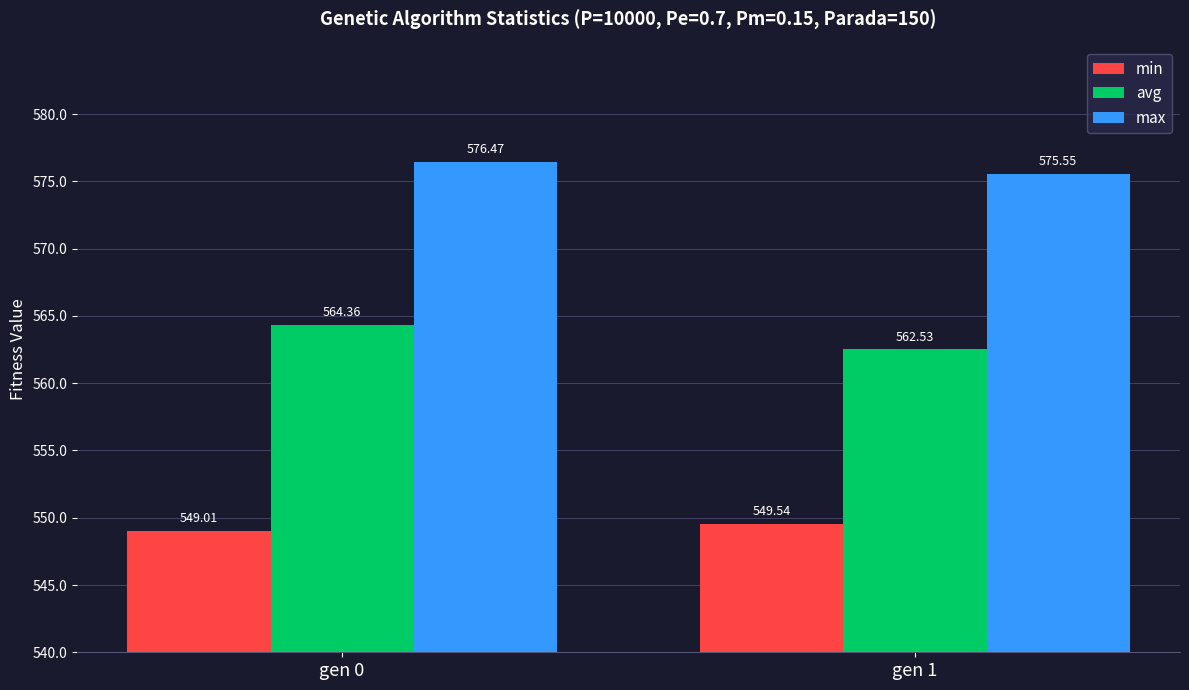

The value of min at gen 0 is 742.5. True or false?

False